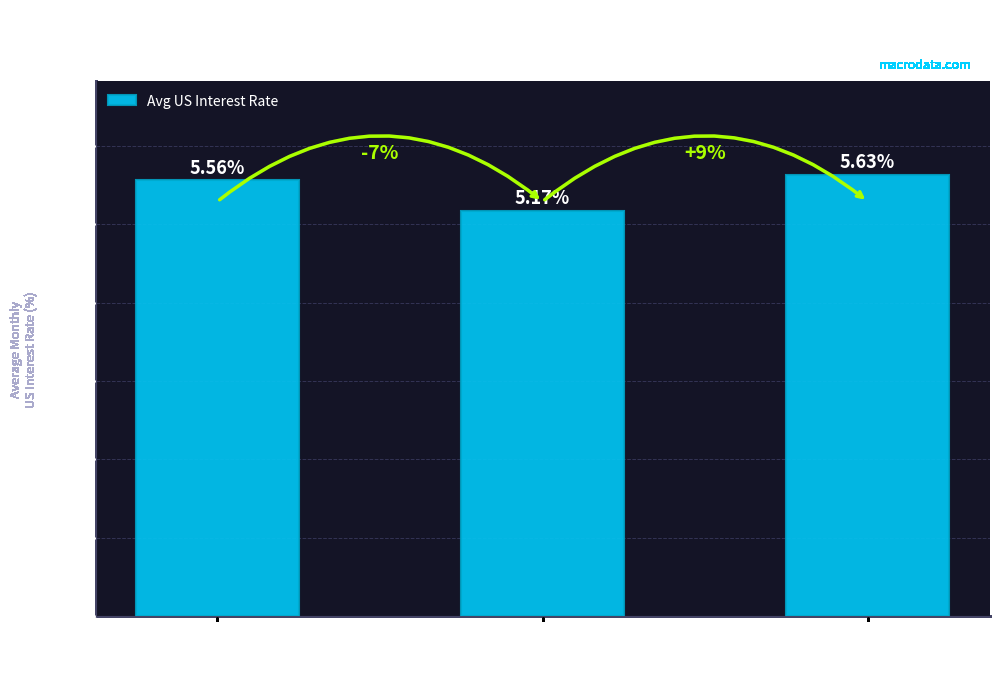

List the labels in order of value, smallest first.

Mid
Unemployment
(8-9%), Low
Unemployment
(<8%), High
Unemployment
(>9%)